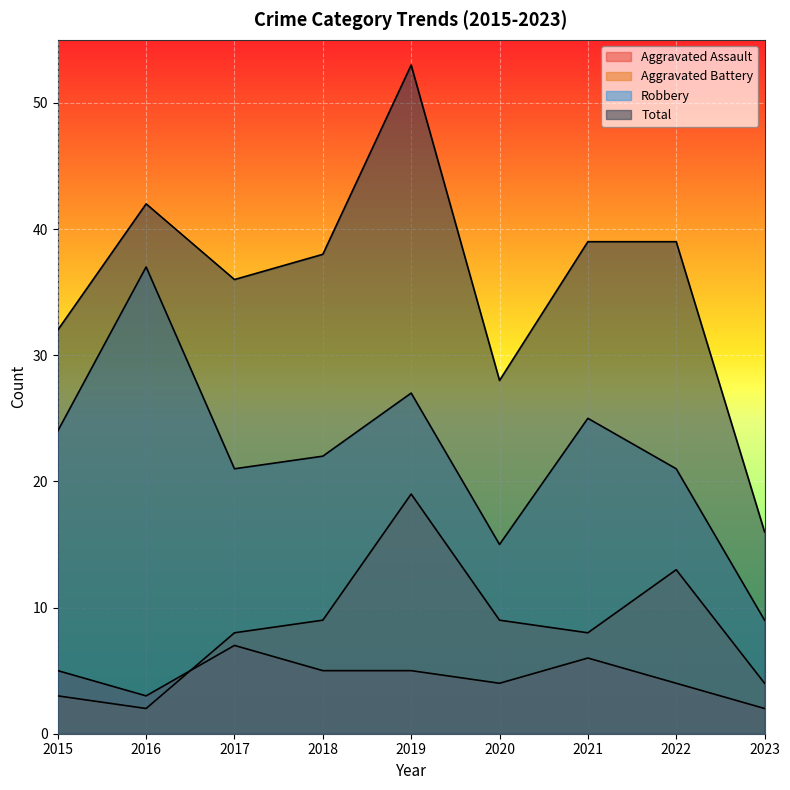

What are all the series names shown in the legend?

Aggravated Assault, Aggravated Battery, Robbery, Total